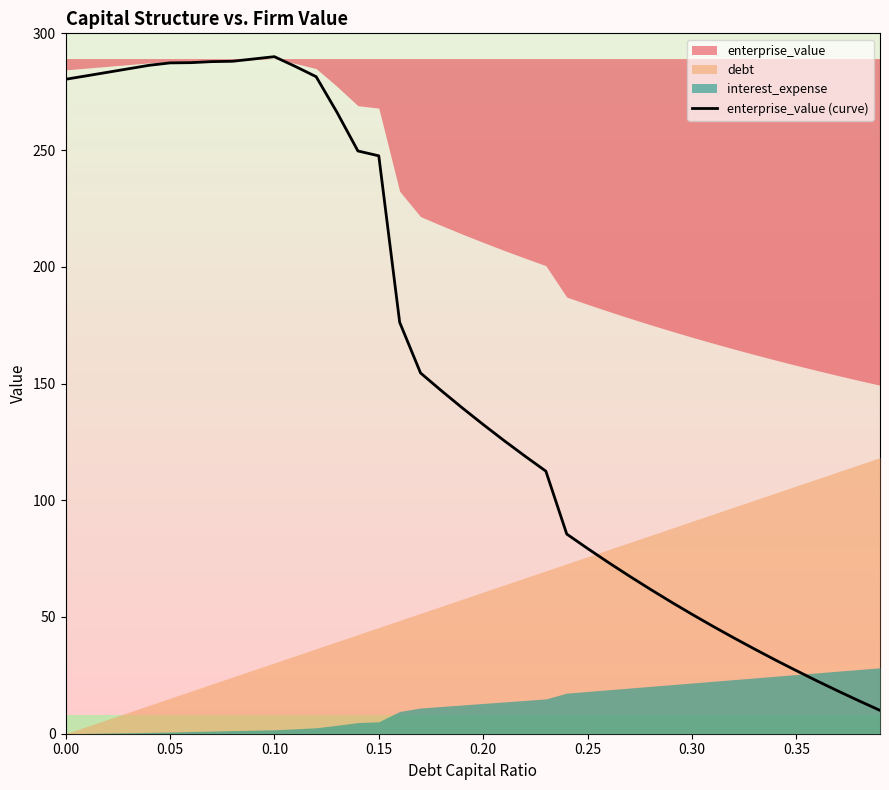

How many values are below 139?

20